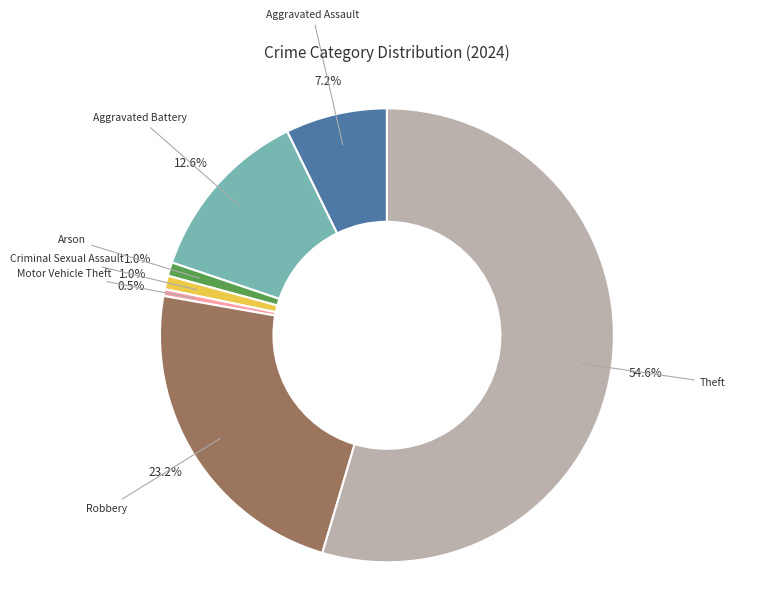

Does any single category account for the majority?

Yes